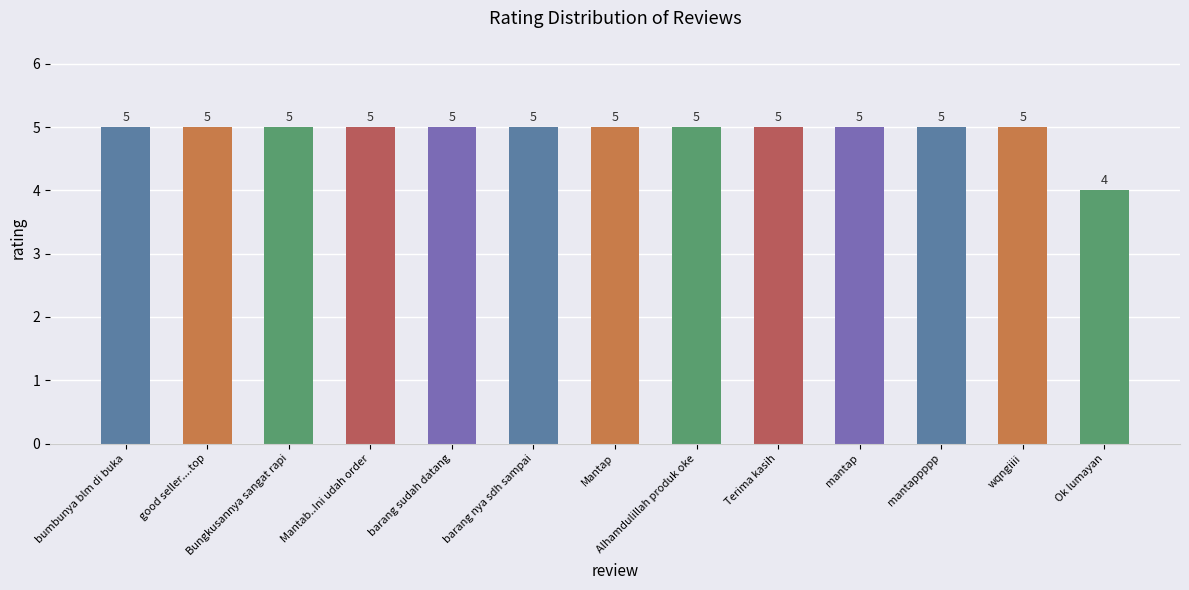

Reading left to right, list all the values displayed in this chart.

bumbunya blm di buka=5	good seller....top=5	Bungkusannya sangat rapi=5	Mantab..Ini udah order=5	barang sudah datang=5	barang nya sdh sampai=5	Mantap=5	Alhamdulillah produk oke=5	Terima kasih=5	mantap=5	mantappppp=5	wqngiiii=5	Ok lumayan=4